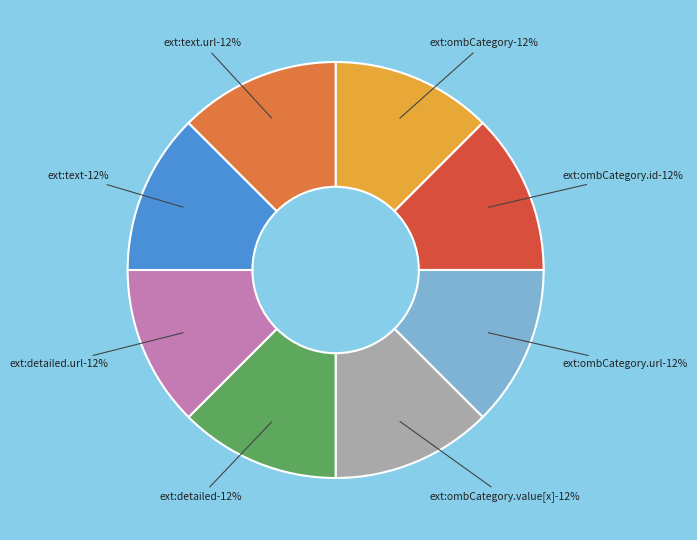

The Extension.extension:ombCategory.value[x] slice represents 14% of the pie. True or false?

False